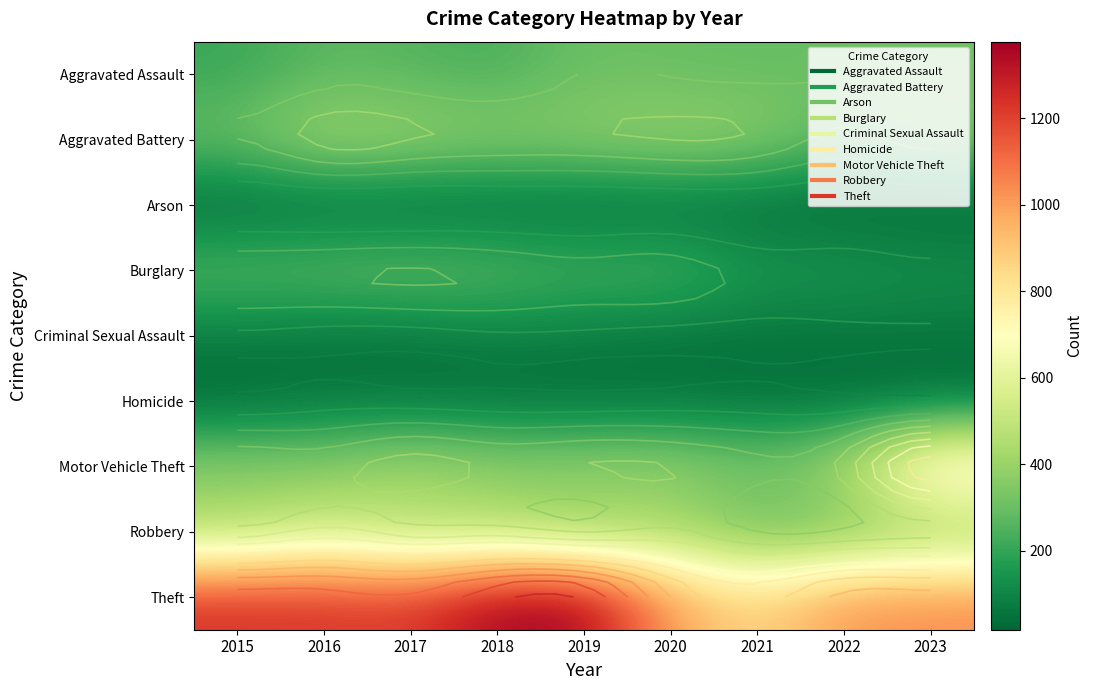

How many categories are shown in the chart?

9